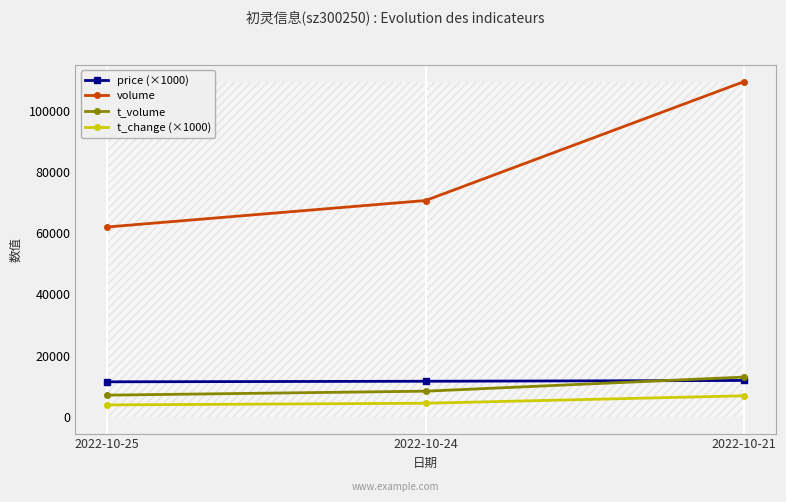

The value of volume at 2022-10-24 is 70673. True or false?

True